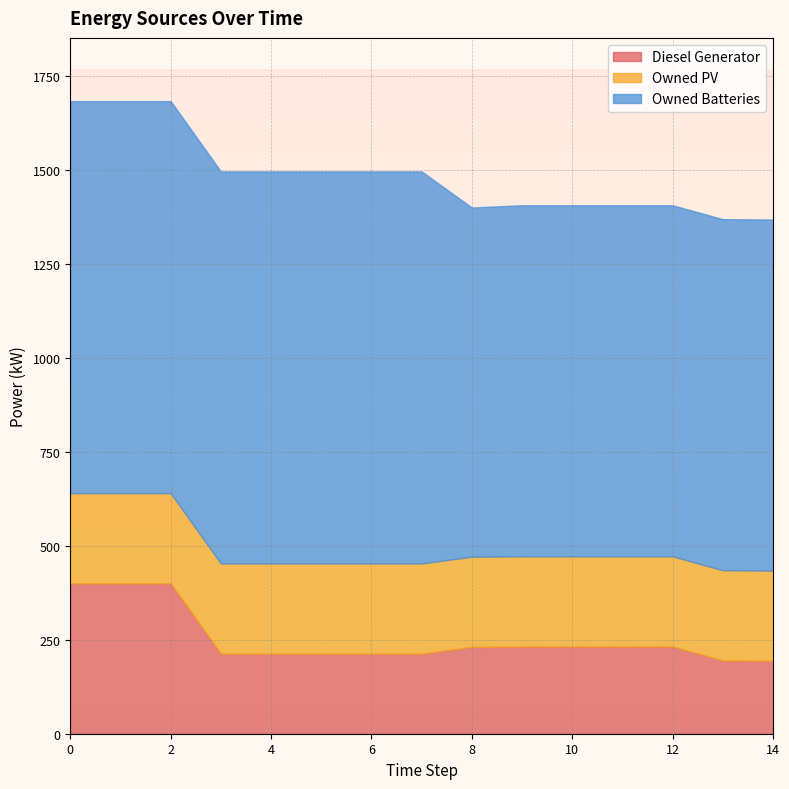

Reading right to left, what are all the values shown in this chart?

Diesel Generator: 194	195	232	232	232	232	231	213	213	213	213	213	400	400	400
Owned PV: 240	240	240	240	240	240	240	240	240	240	240	240	240	240	240
Owned Batteries: 934	934	934	934	934	934	929	1043	1043	1043	1043	1043	1043	1043	1043